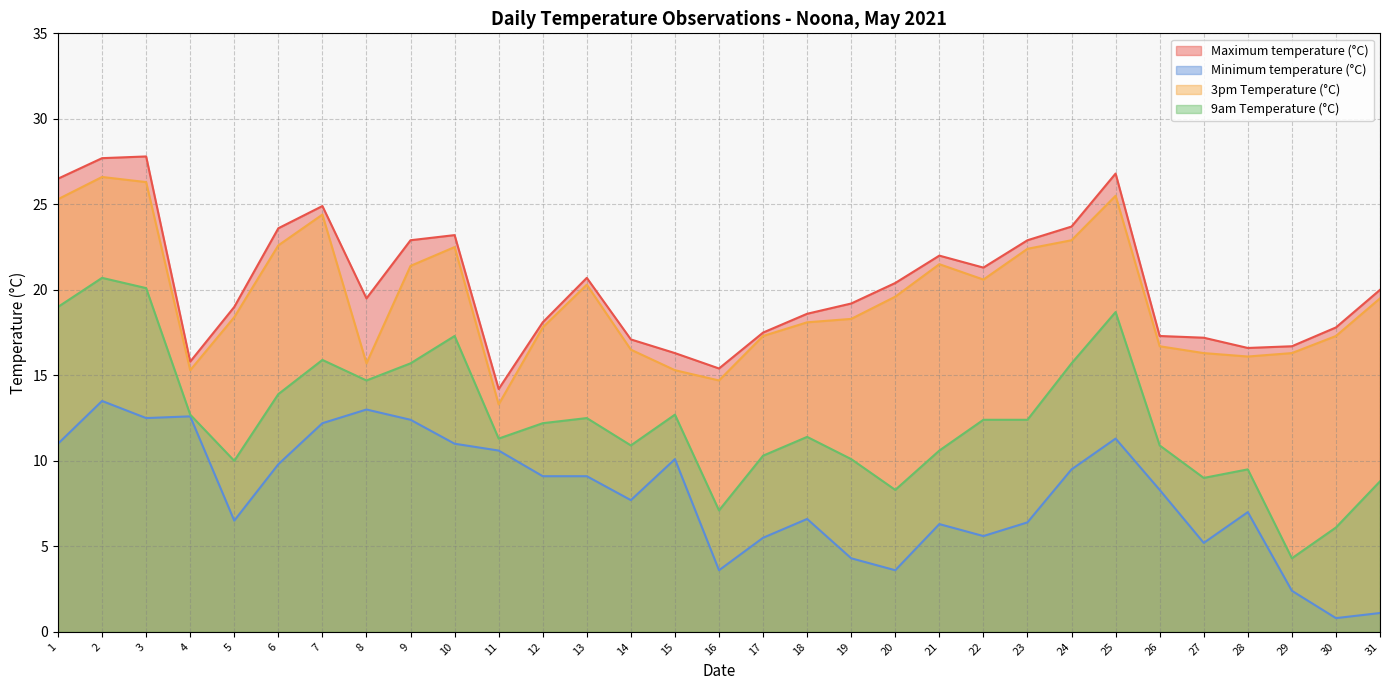

What is the value of the 9am Temperature (°C) point at the 21st from the left?

10.6